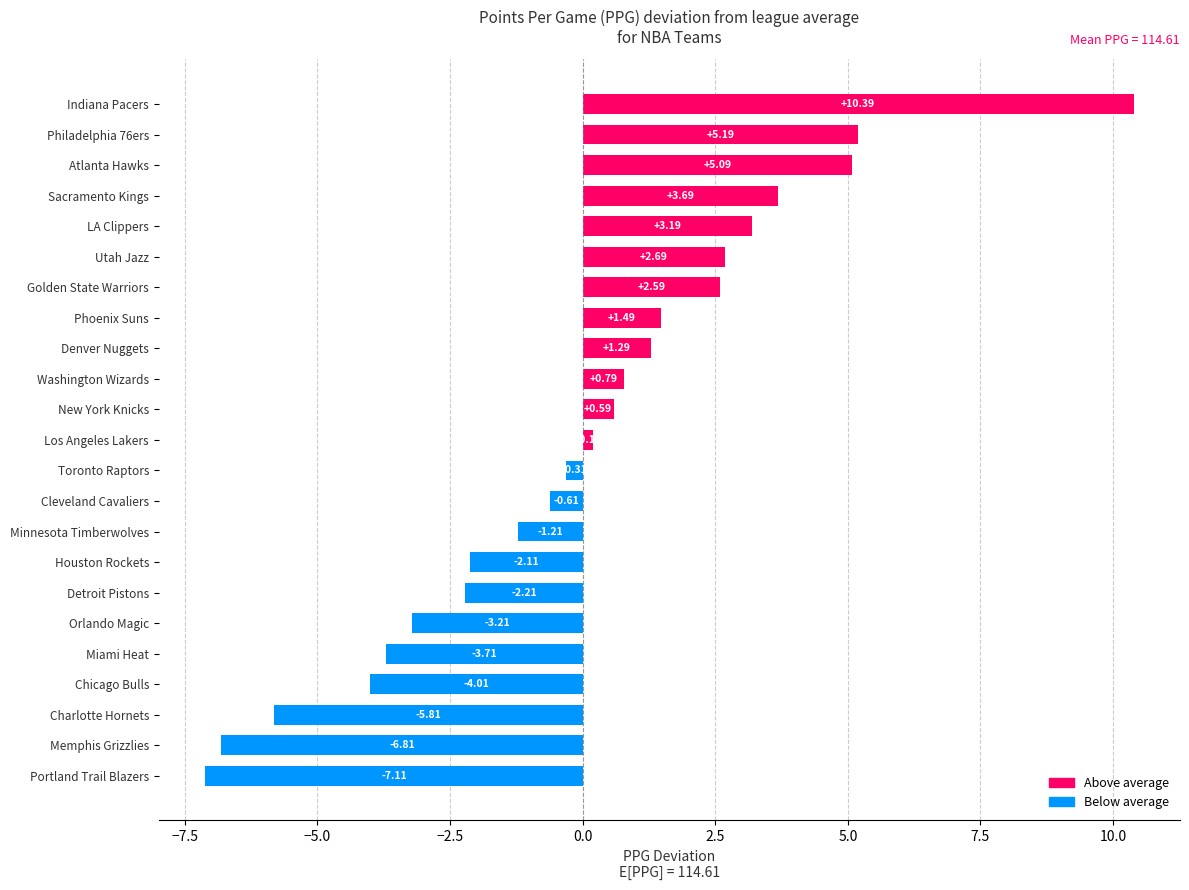

The value at Minnesota Timberwolves is 173.3. True or false?

False